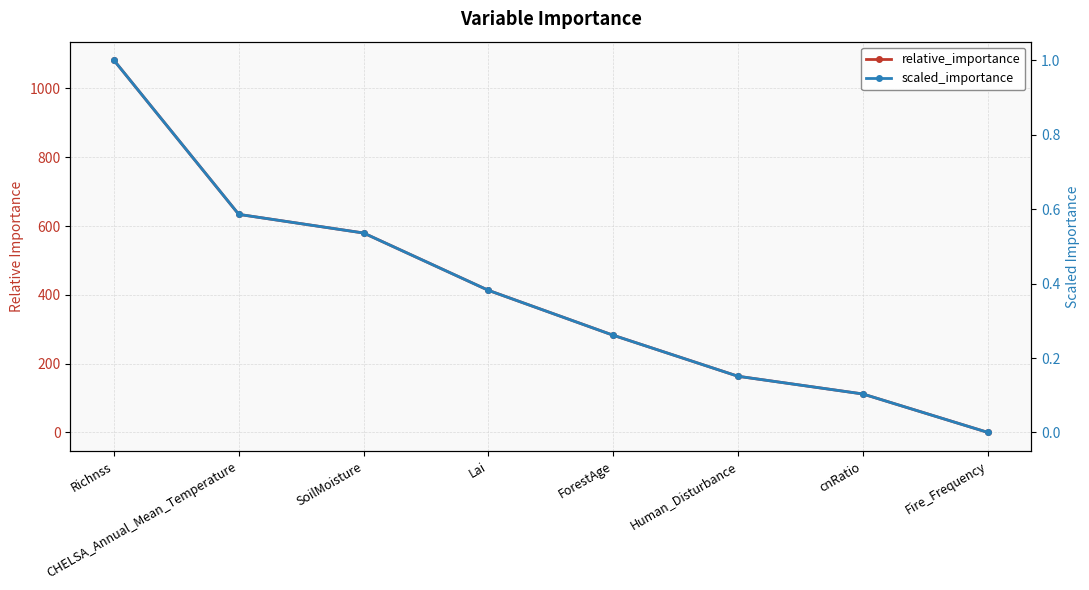

How many data points in relative_importance are less than 413?

4